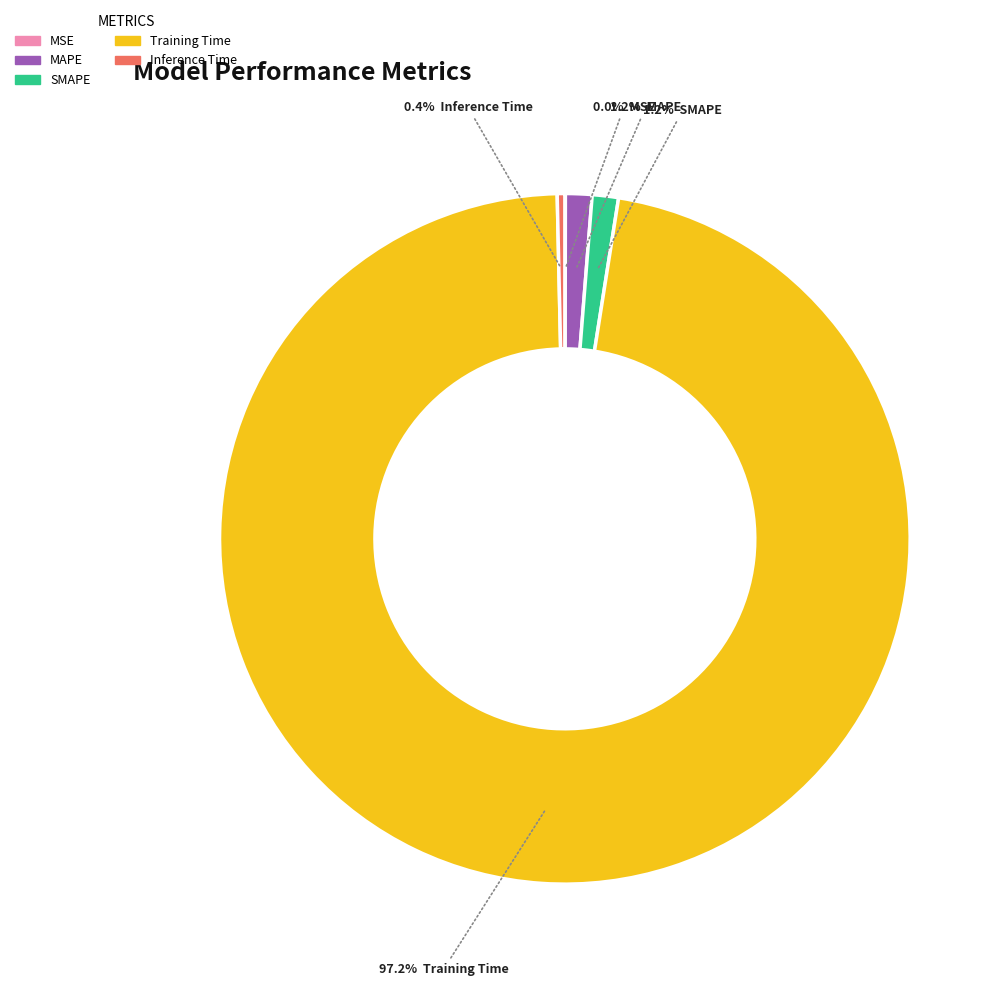

How many slices are in this pie chart?

5